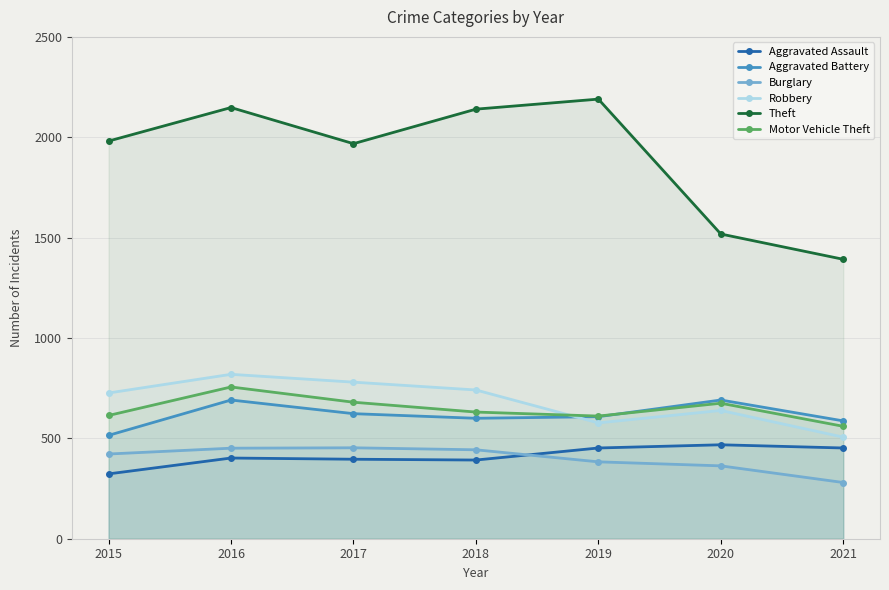

Rank the series by their maximum value, from lowest to highest.

Burglary, Aggravated Assault, Aggravated Battery, Motor Vehicle Theft, Robbery, Theft